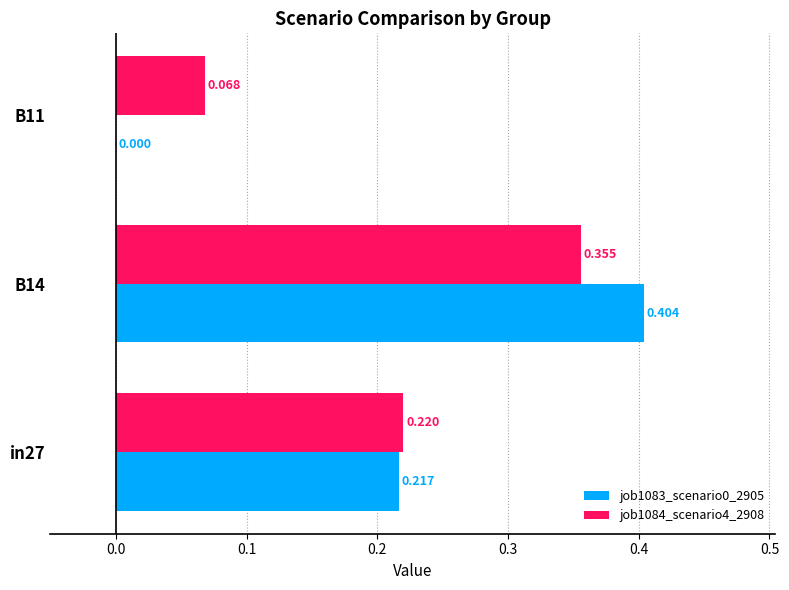

Is the value of job1084_scenario4_2908 at B11 greater than the value of job1083_scenario0_2905 at B11?

Yes